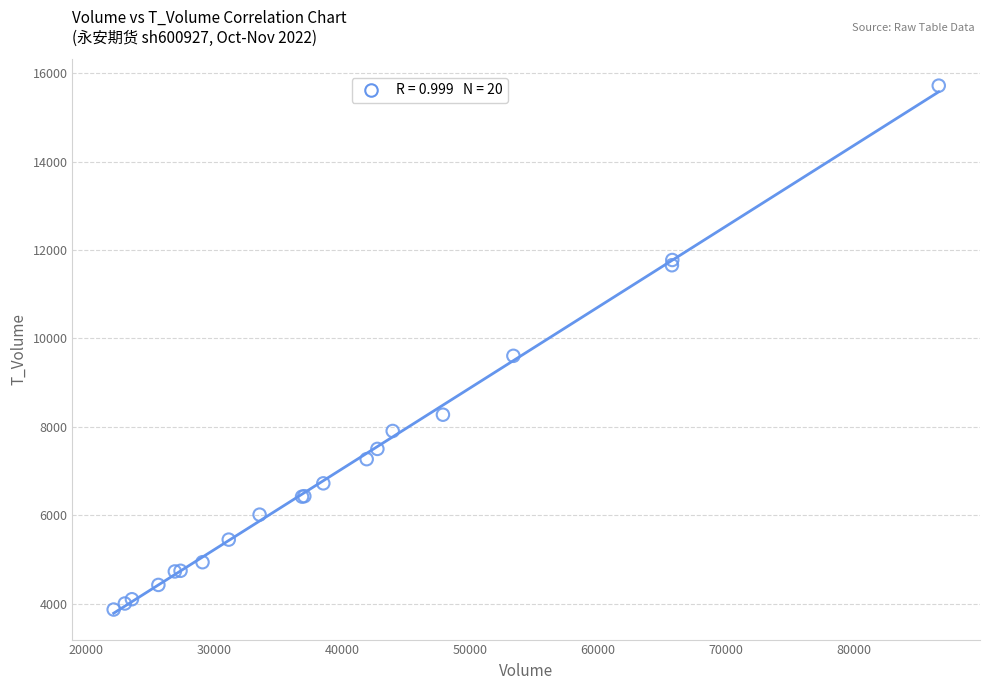

What Y value in the scatter plot is closest to 9792?

9606